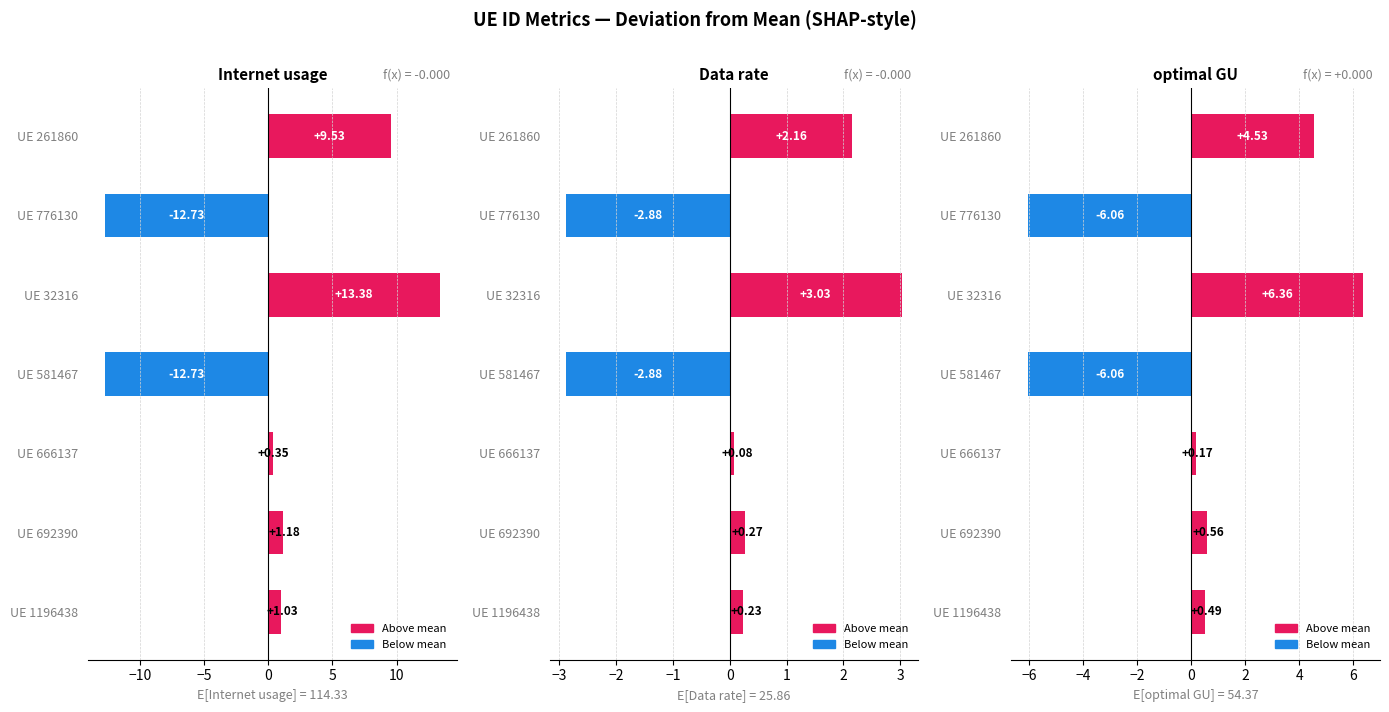

Reading right to left, list all the values displayed in this chart.

Internet usage: 9.5	-12.7	13.4	-12.7	0.3	1.2	1.0
Data rate: 2.2	-2.9	3.0	-2.9	0.1	0.3	0.2
optimal GU: 4.5	-6.1	6.4	-6.1	0.2	0.6	0.5